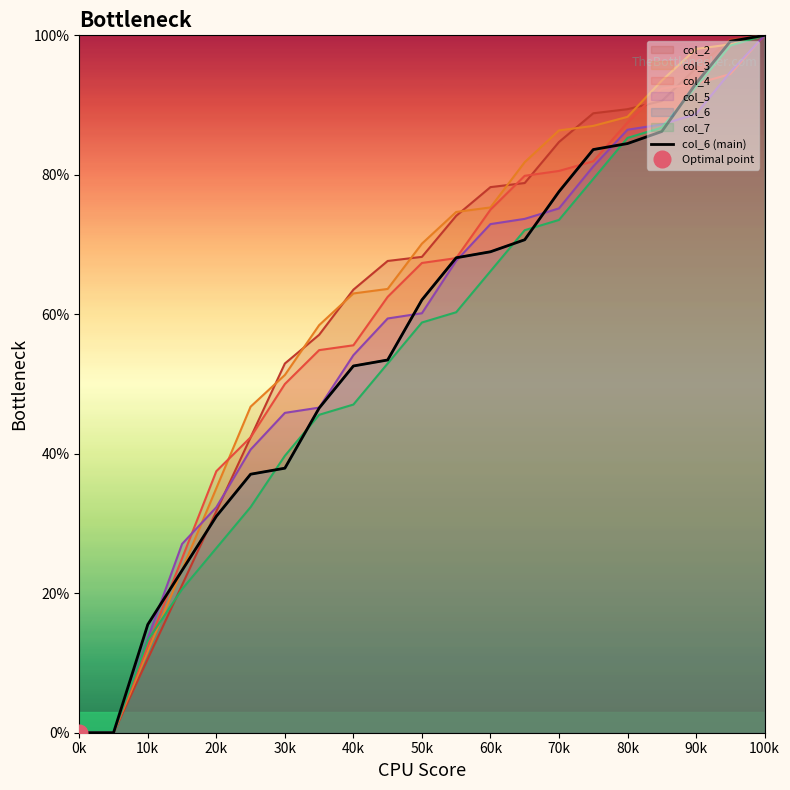

True or false: the data shows -59.5 at 0k.

False